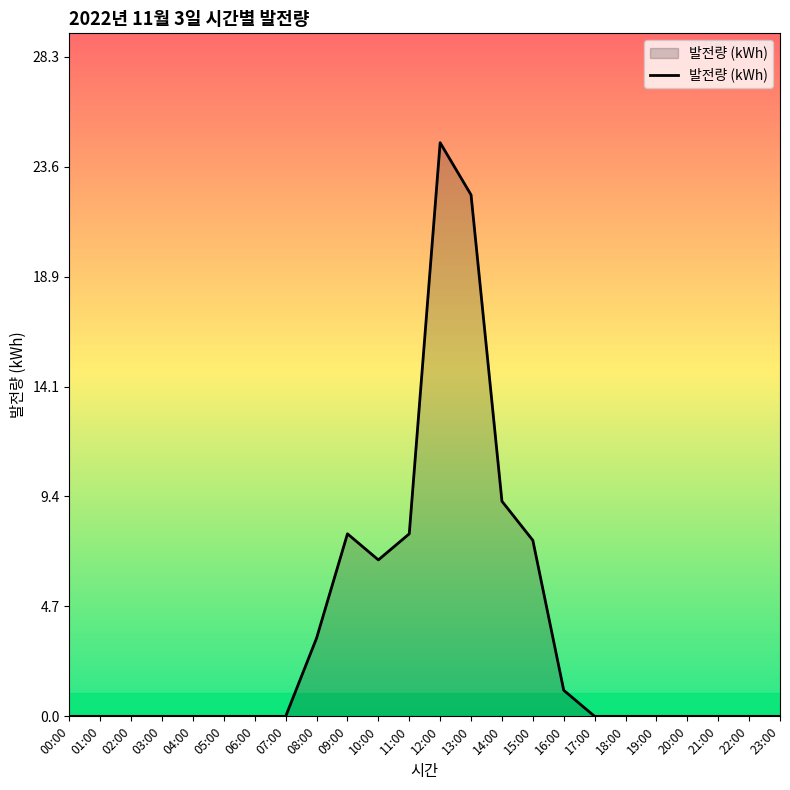

True or false: the data shows 0.0 at 03:00.

True